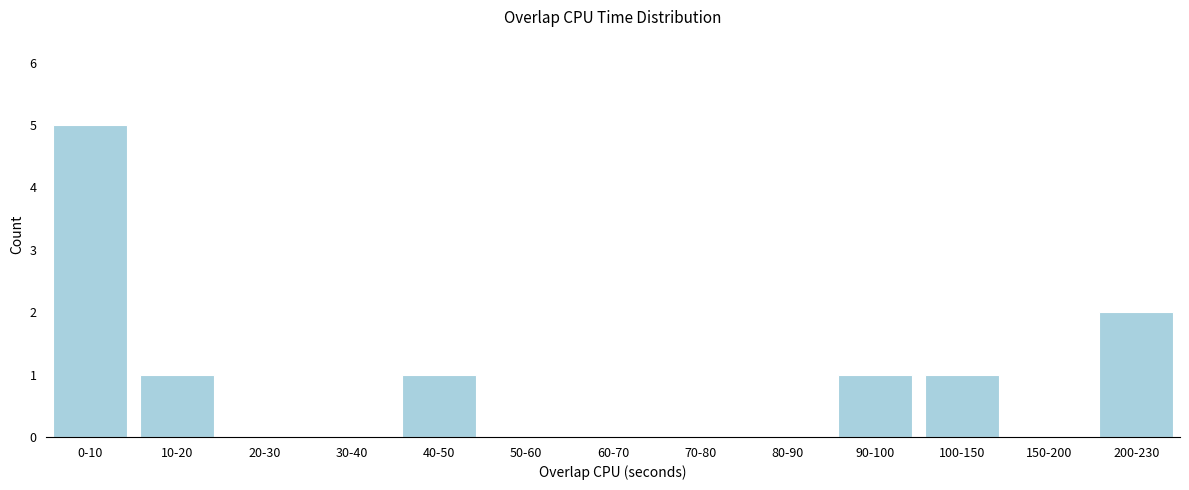

Reading right to left, what are all the values shown in this chart?

200-230=2	150-200=0	100-150=1	90-100=1	80-90=0	70-80=0	60-70=0	50-60=0	40-50=1	30-40=0	20-30=0	10-20=1	0-10=5